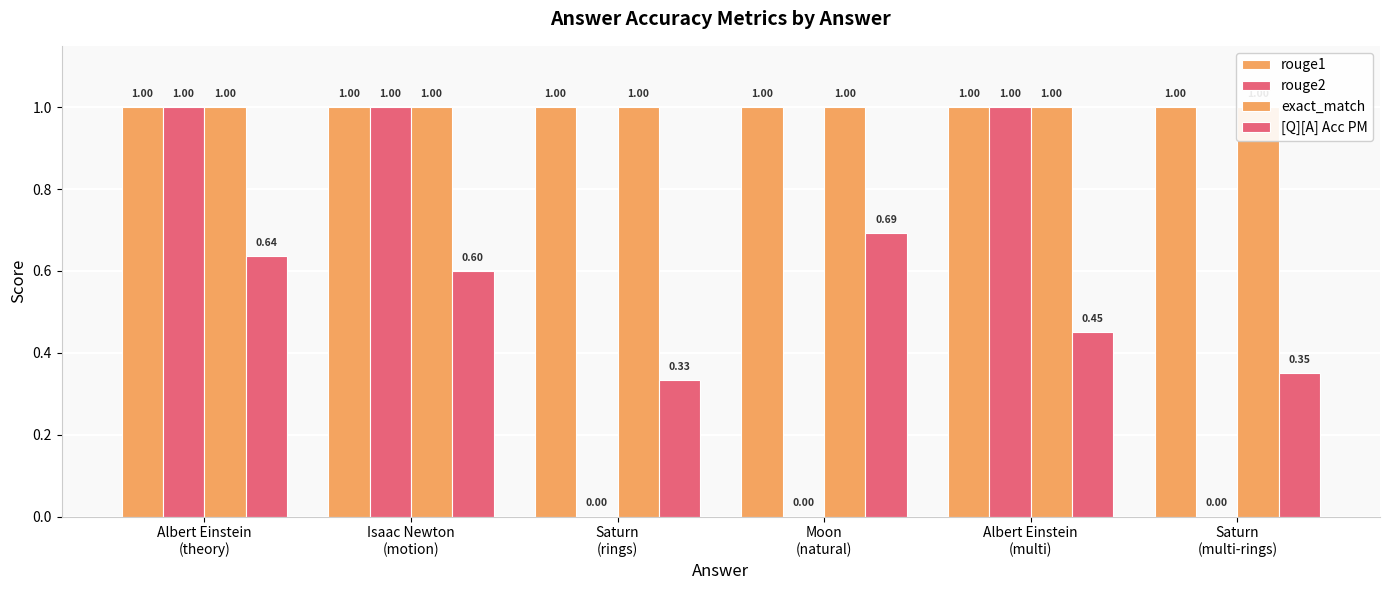

What is the sum of the [Q][A] Acc PM values at Saturn
(rings) and Moon
(natural)?

1.0